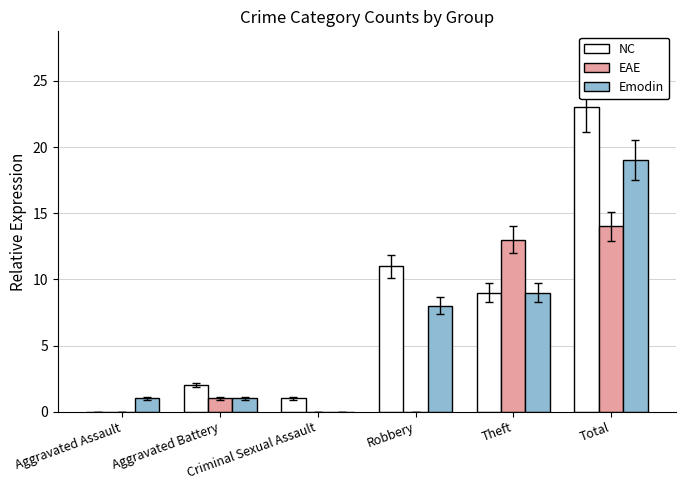

Which series has the largest range (max minus min)?

NC